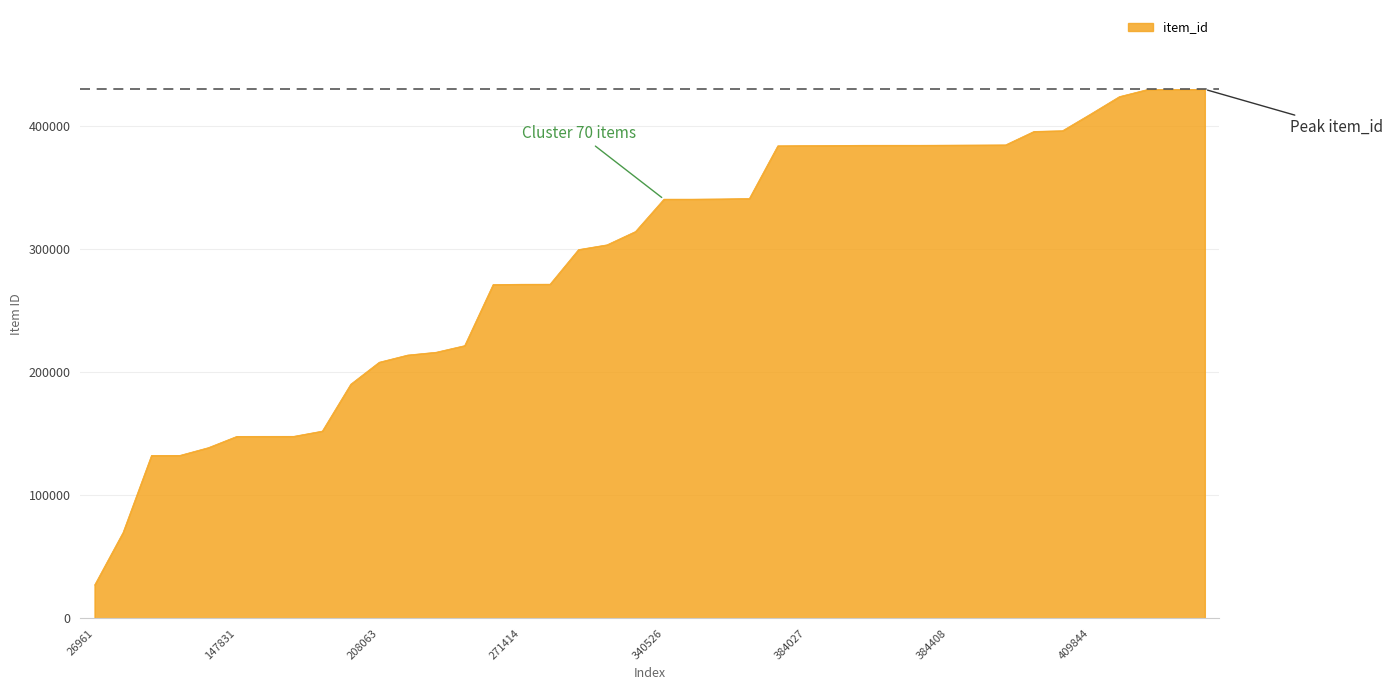

What is the smallest value displayed?

26961